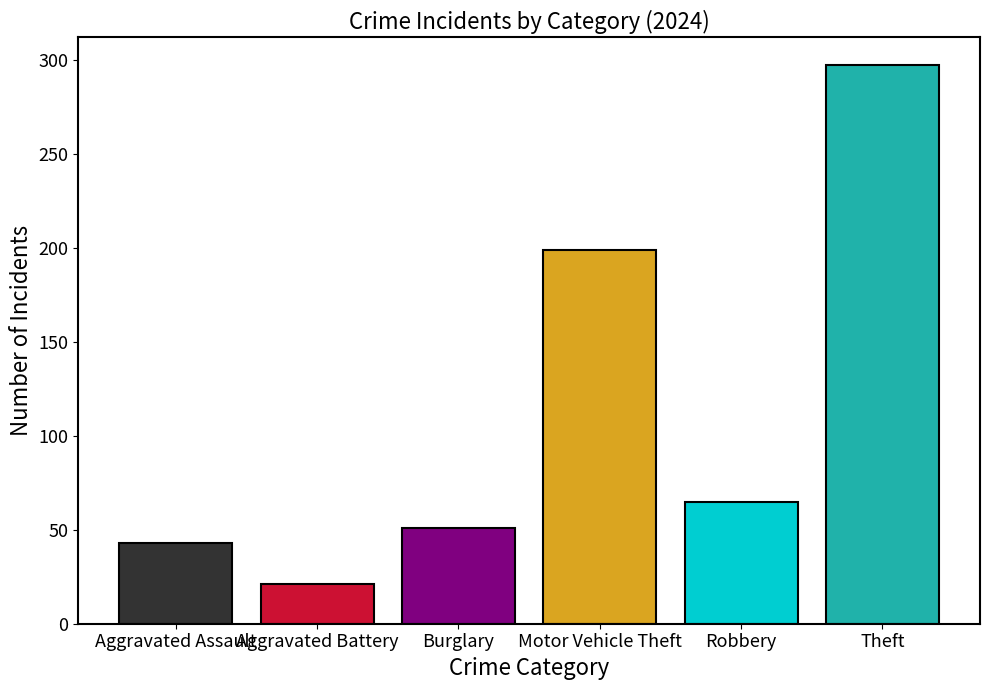

What is the ratio of the value at Motor Vehicle Theft to the value at Theft?

0.7